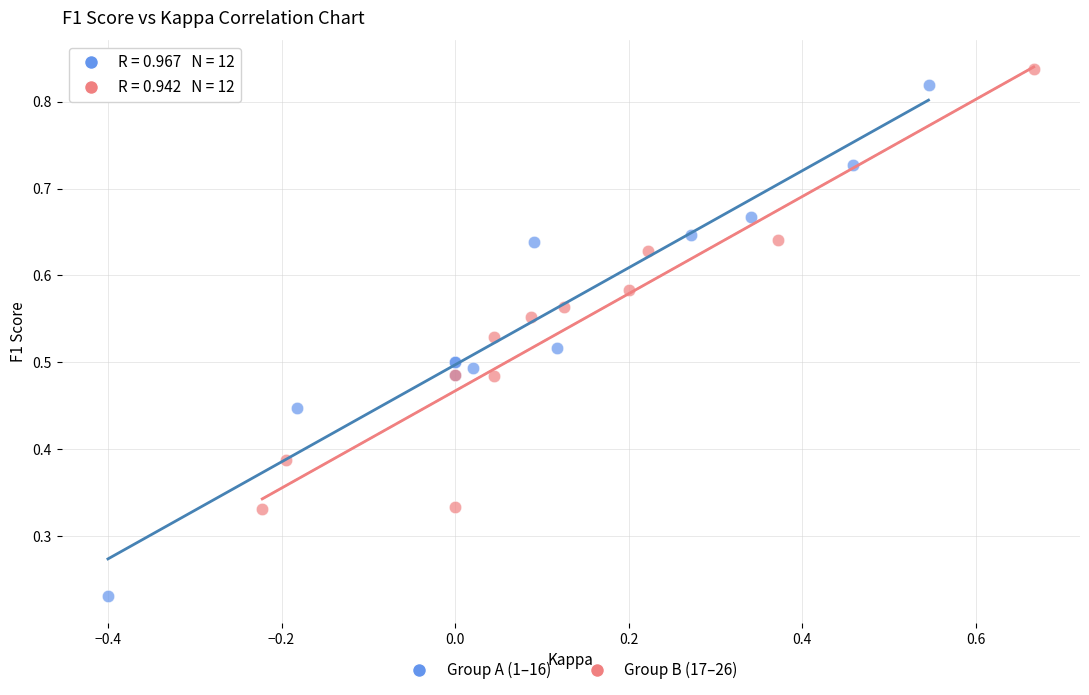

Which series has the widest spread of Y values?

Group A (1–16)